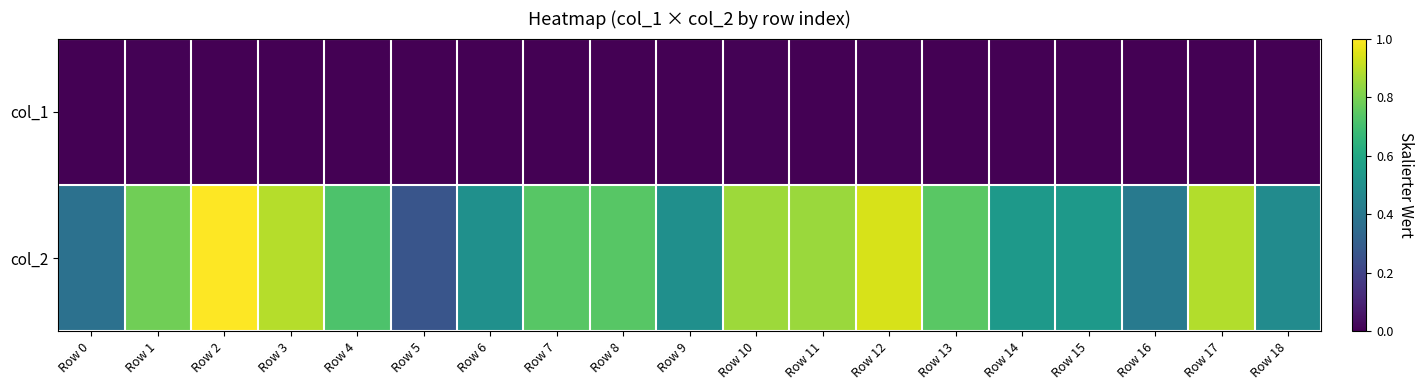

What is the total value across all series at Row 2?

1.0